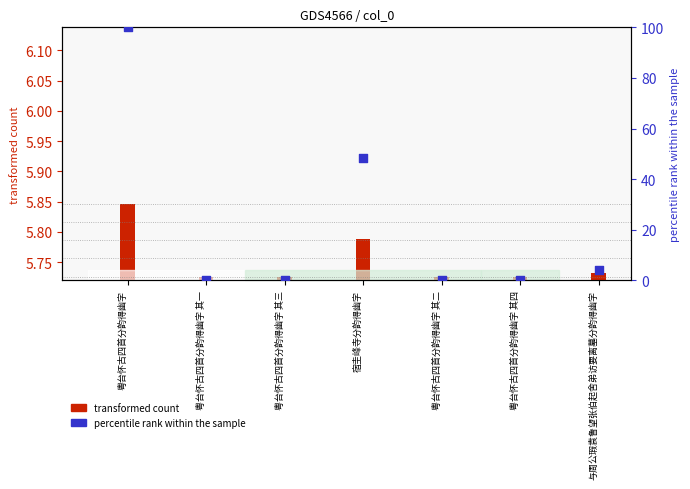

At how many categories does at least one series exceed 18?

2